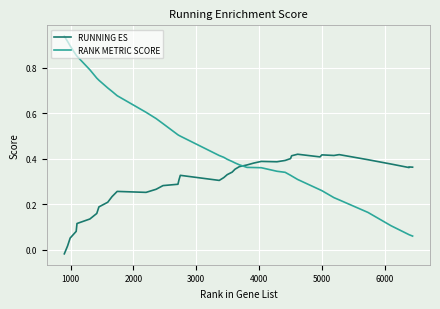

Which series has the widest spread of values?

RANK METRIC SCORE